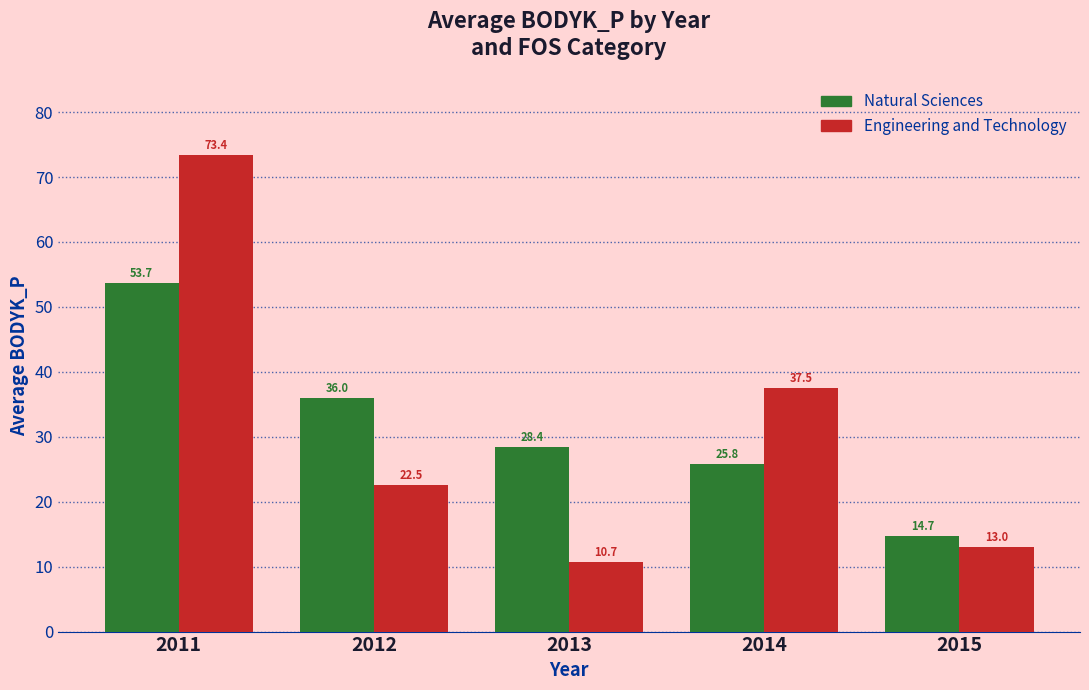

Does the chart contain any negative values?

No